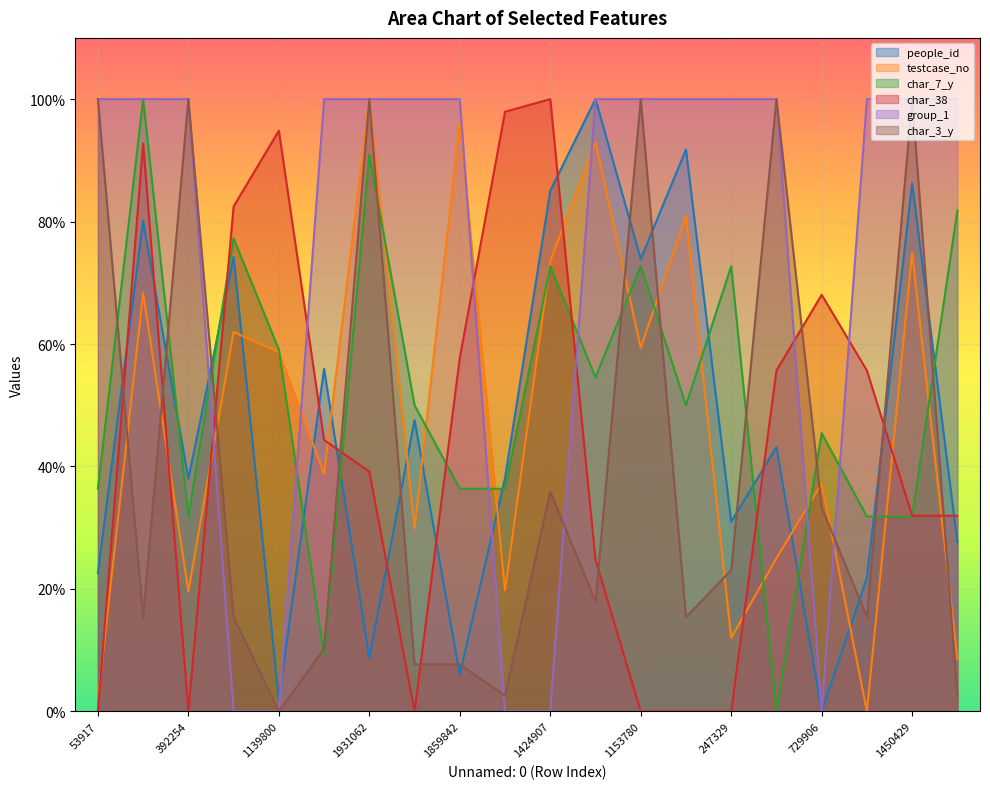

Which category has the lowest value in the char_3_y series?

1139800